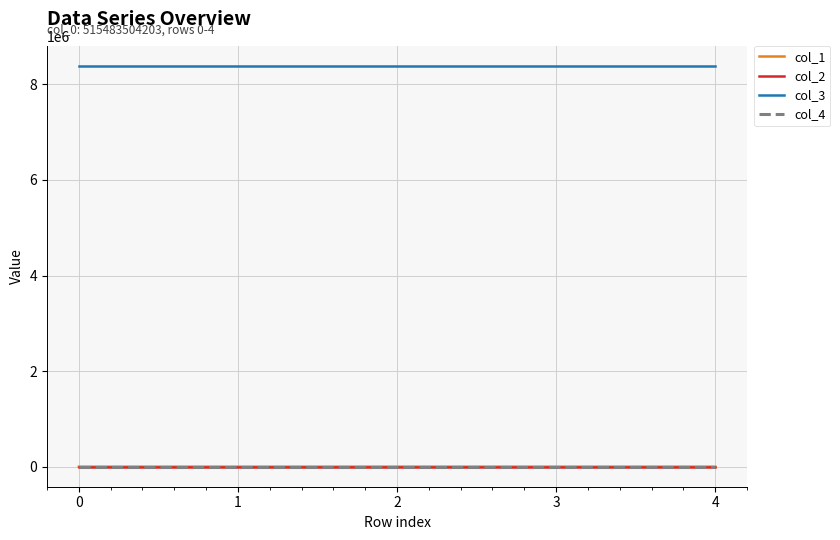

Read the col_2 value at 2.

-0.3